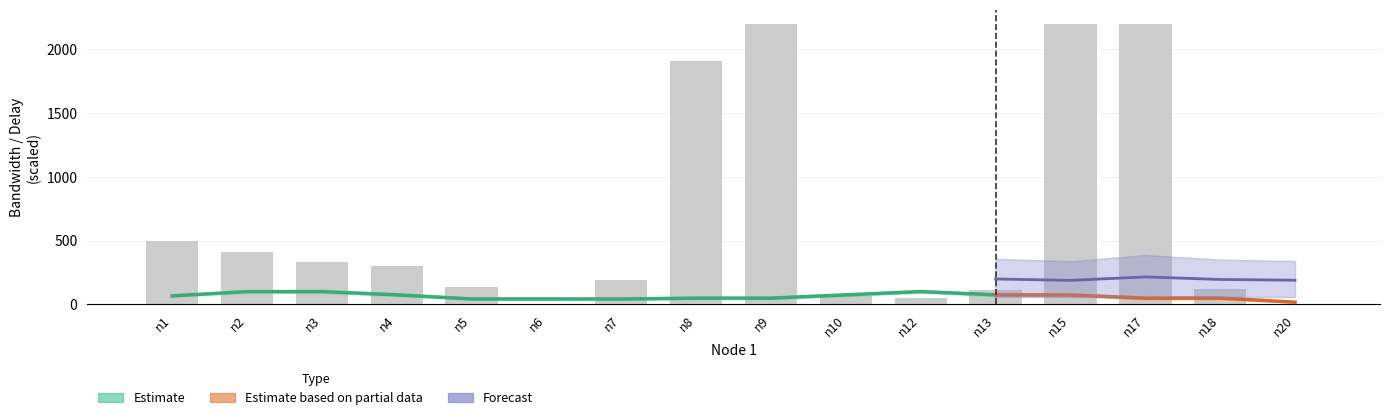

What is the minimum value shown in the chart?

1.4